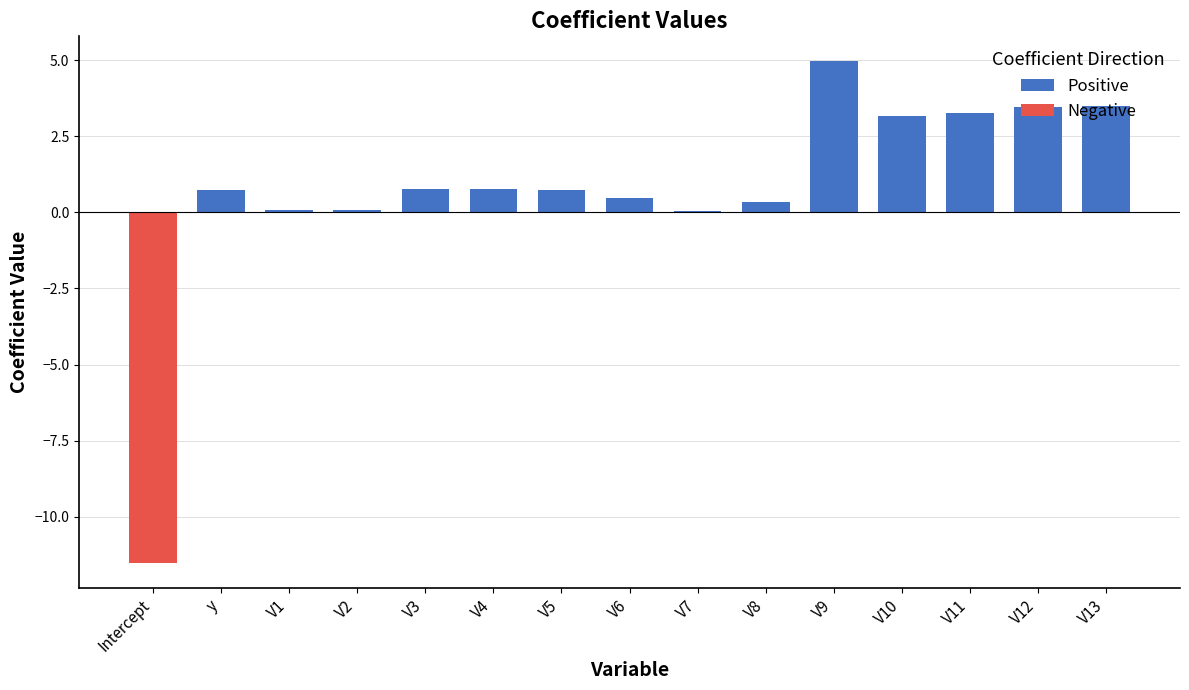

Which category has the lowest value across all series?

Intercept